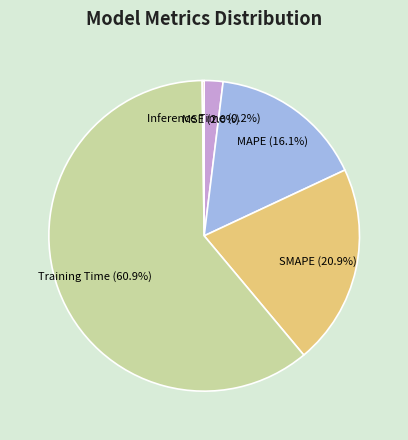

Is there a majority slice in this chart?

Yes